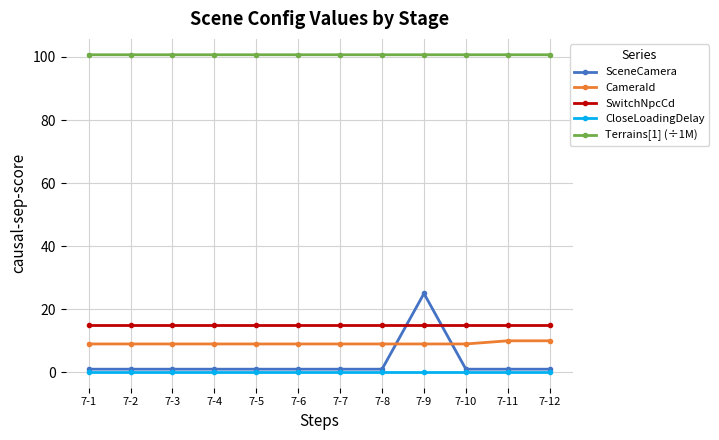

What is the greatest value displayed?

100.7